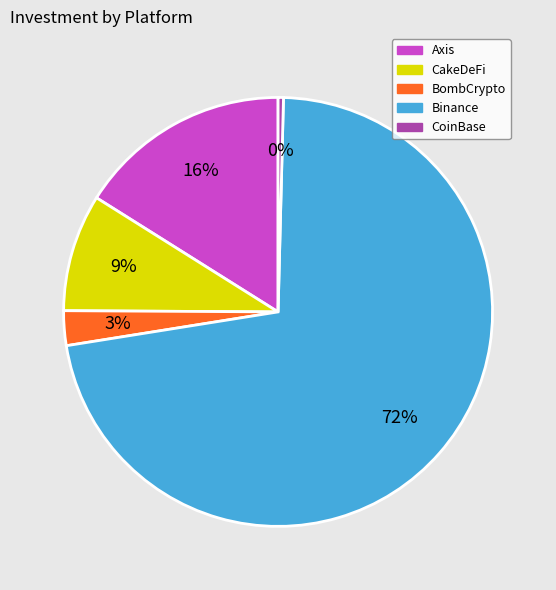

Between Axis and BombCrypto, which is larger?

Axis